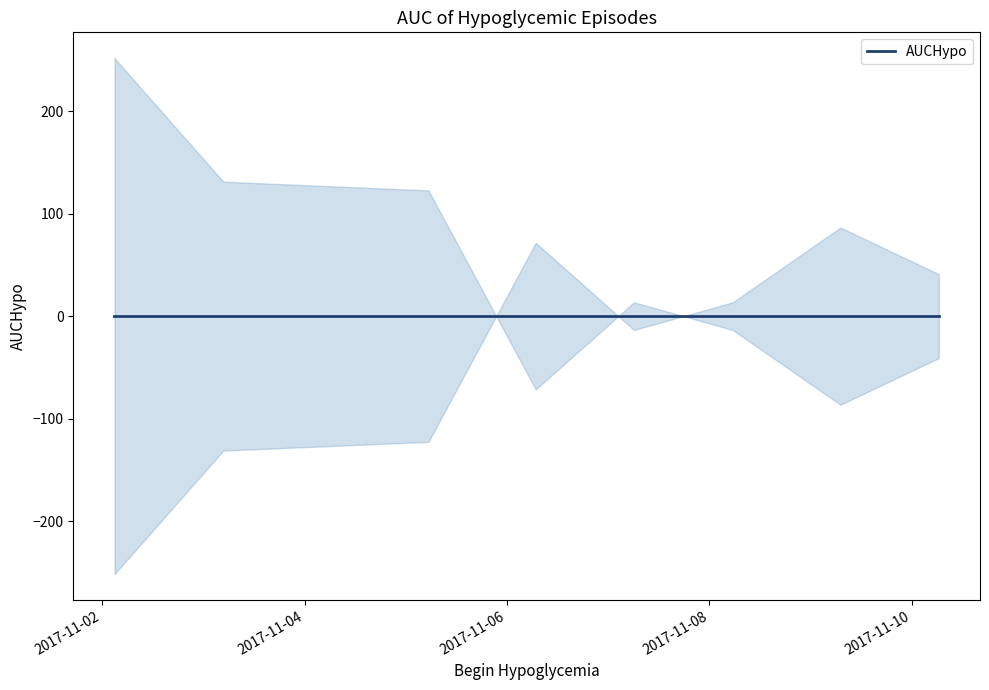

Rank the categories by value from lowest to highest.

2017-11-09 07:05:00, 2017-11-06 06:49:00, 2017-11-10 06:24:00, 2017-11-08 05:33:00, 2017-11-07 06:07:00, 2017-11-05 05:22:00, 2017-11-03 04:43:00, 2017-11-02 02:55:00